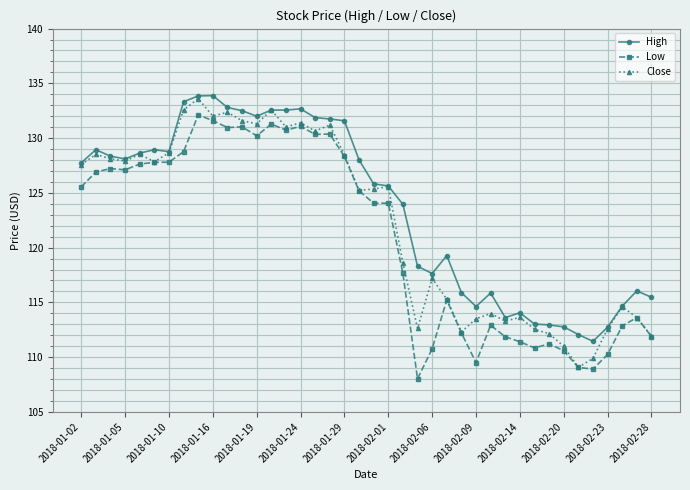

List the series in order of their overall mean, lowest first.

Low, Close, High